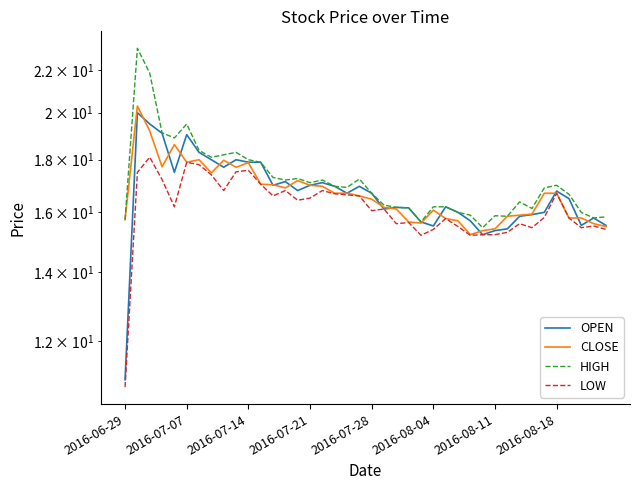

How many values in the HIGH series are below 16?

8